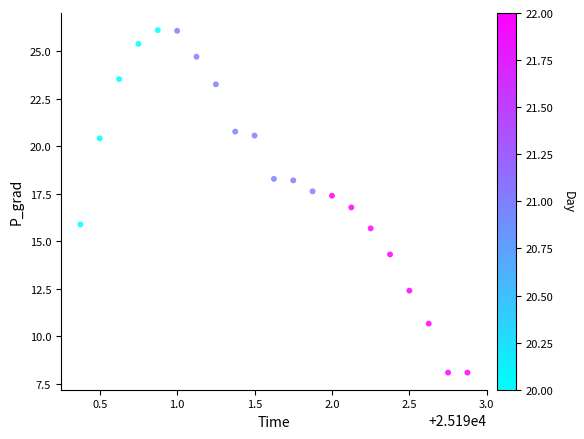

What is the range of Y values (max minus min)?

18.0